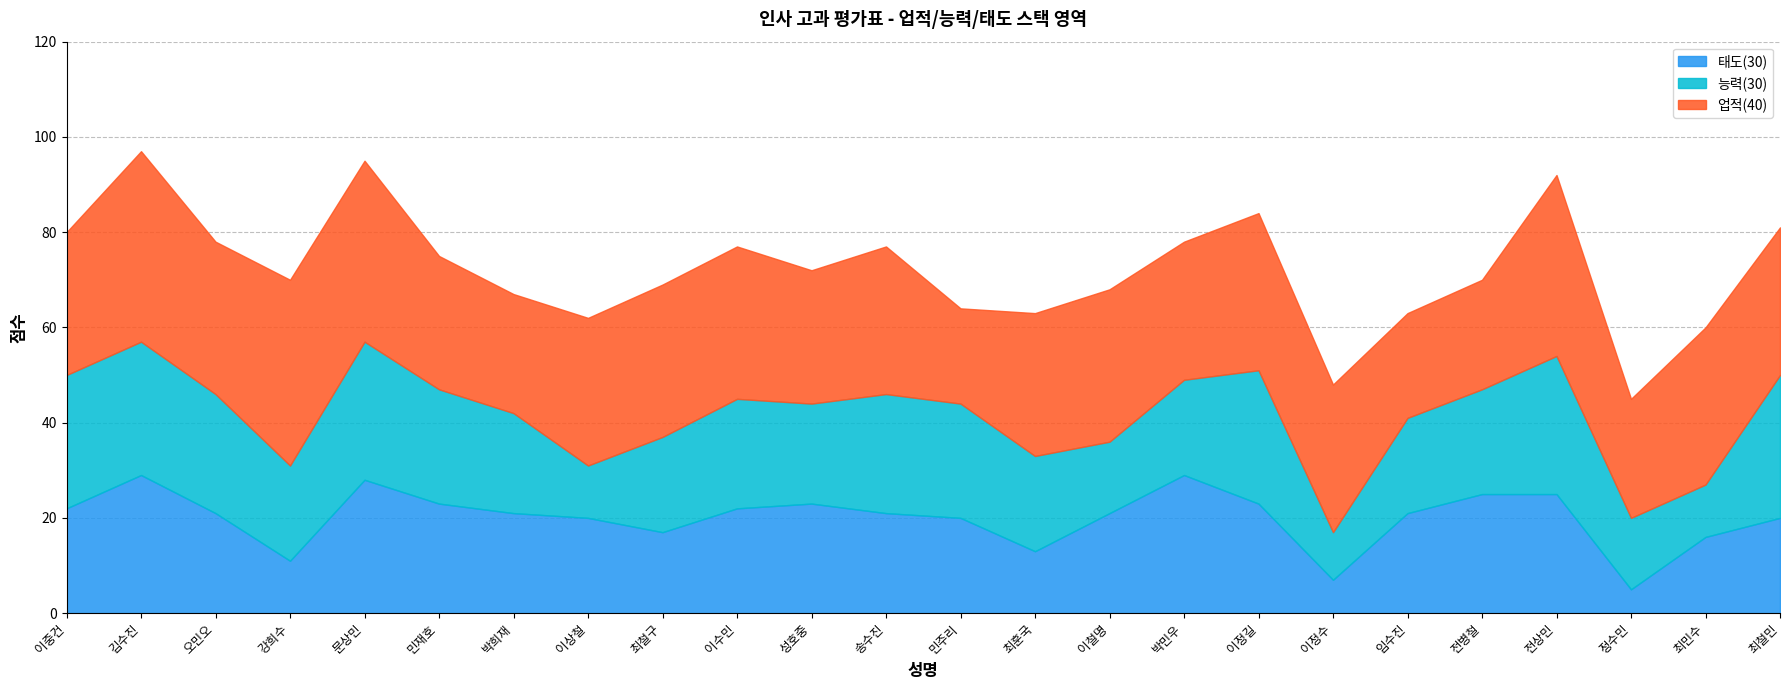

Is it true that 능력(30) equals 28 at 이정길?

True